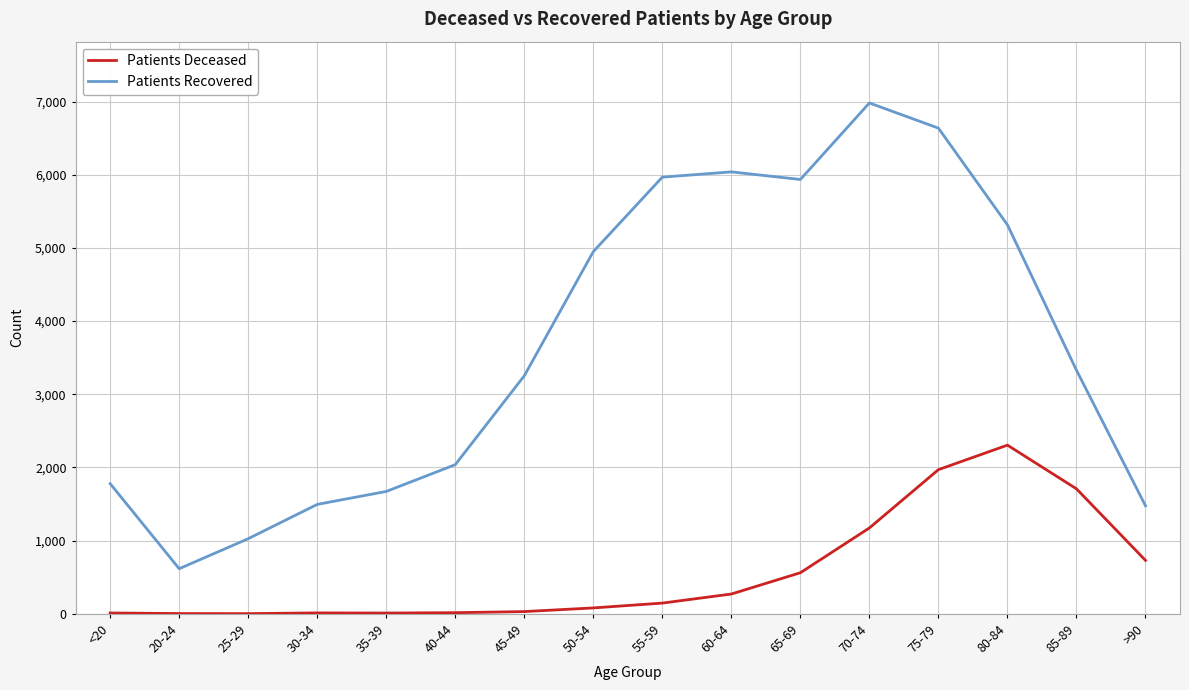

What are all the series names shown in the legend?

Patients Deceased, Patients Recovered